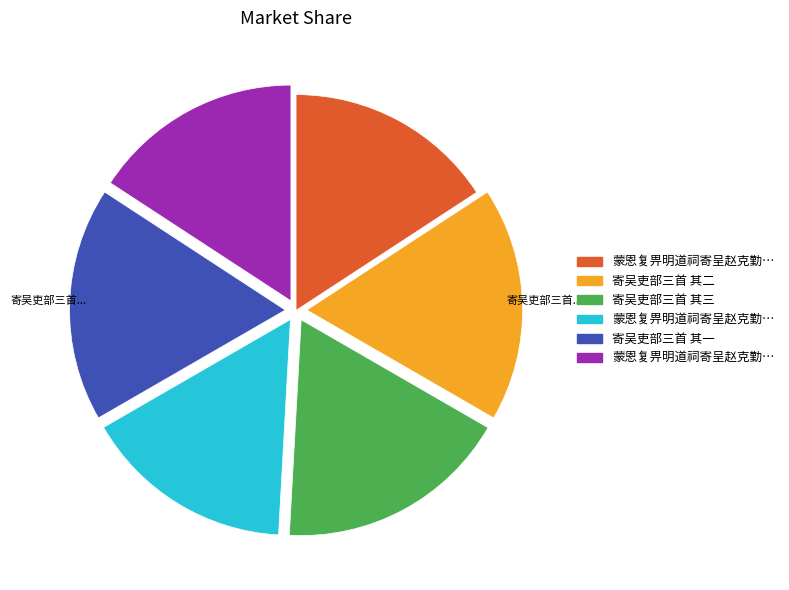

Is there a majority slice in this chart?

No